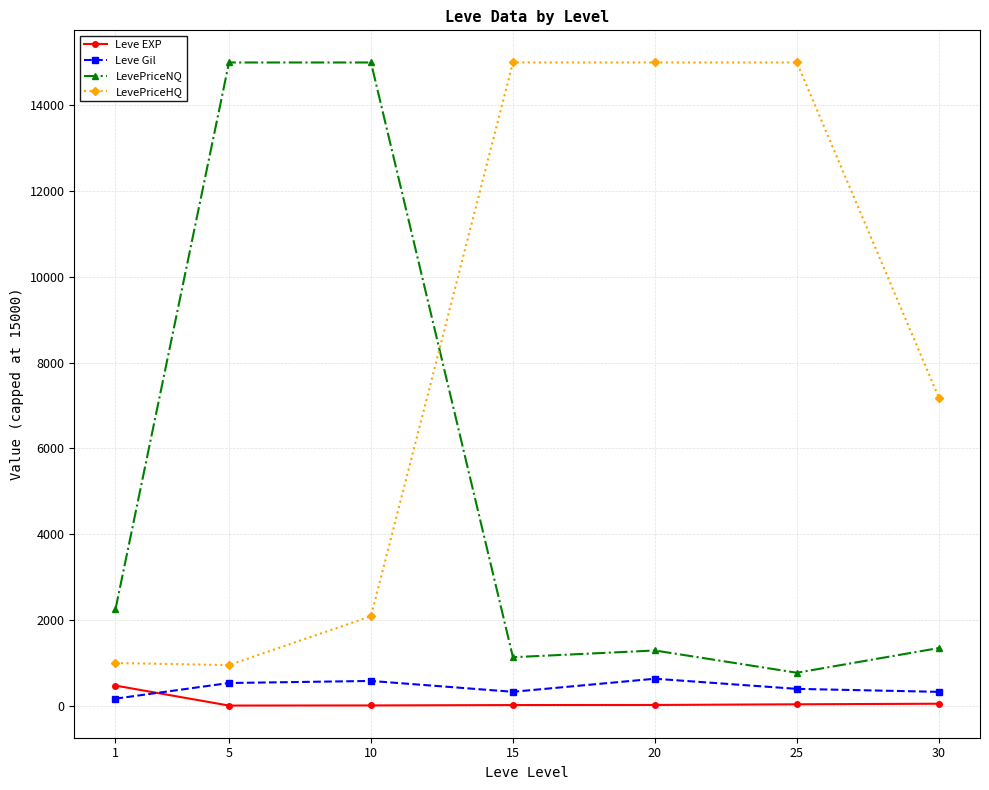

At which label is LevePriceHQ closest to 7973?

30